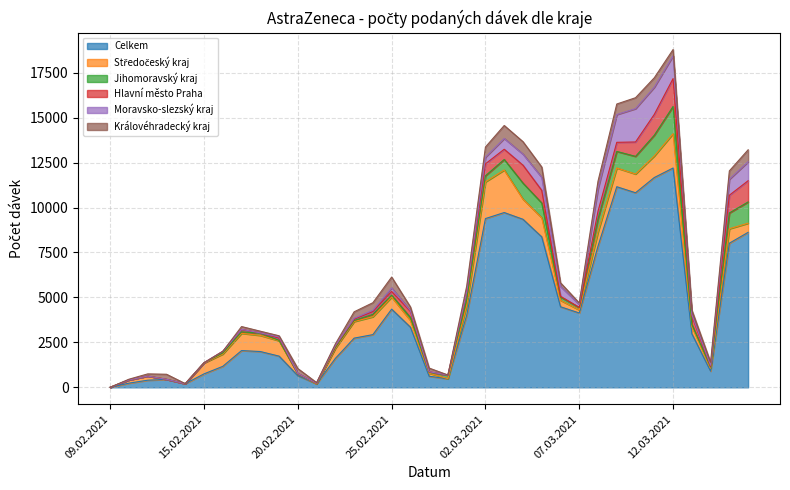

The value of Jihomoravský kraj at 10 is 470. True or false?

False